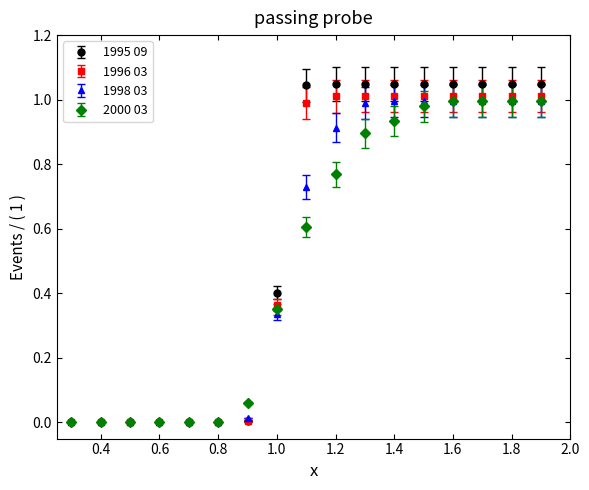

Which series has the widest spread of values?

1995 09